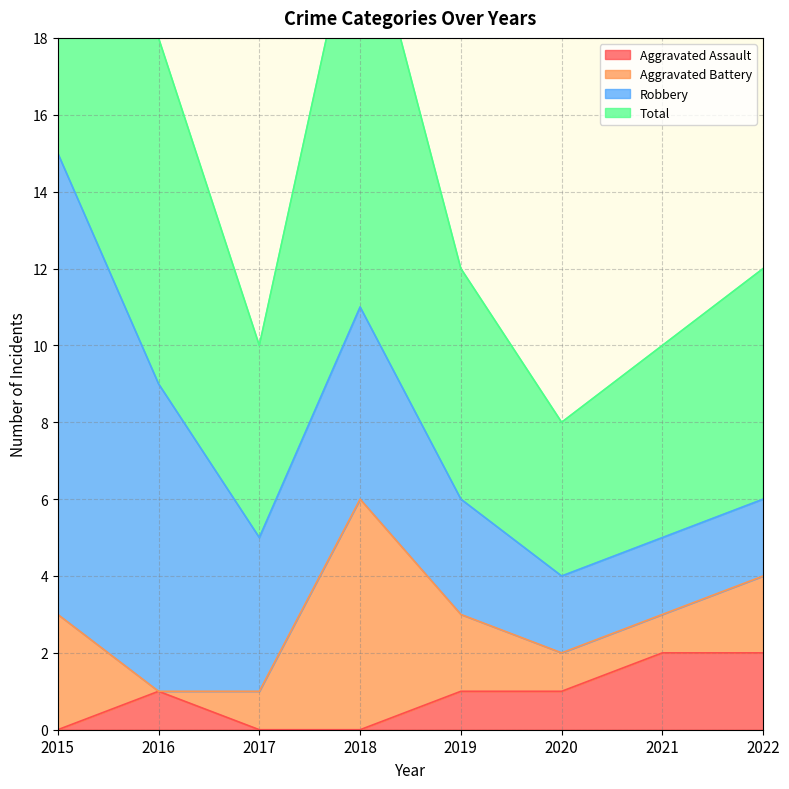

True or false: Total and Aggravated Assault cross at least once.

False